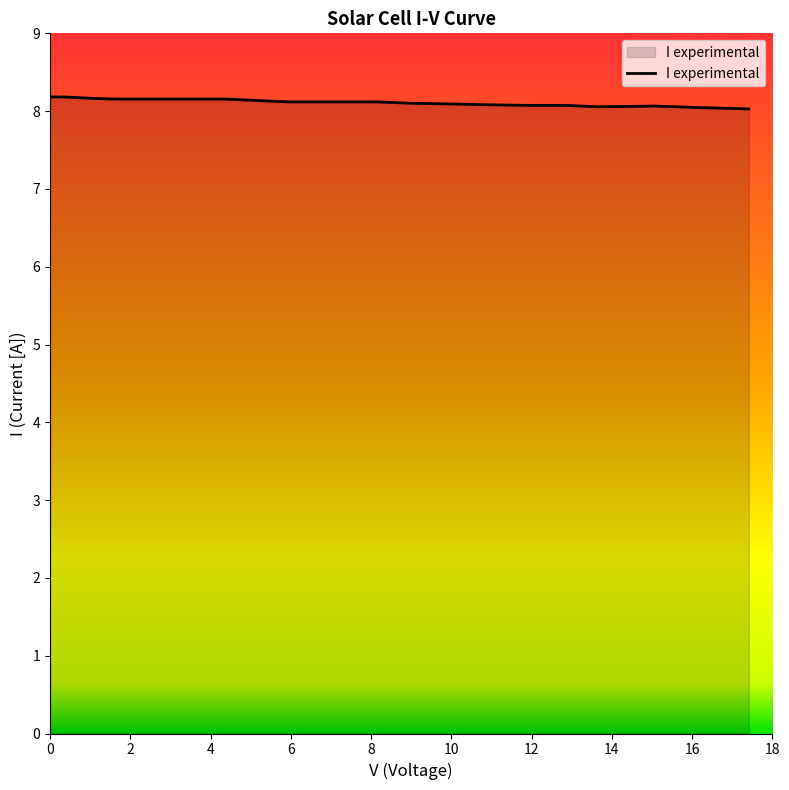

What is the greatest value displayed?

8.2